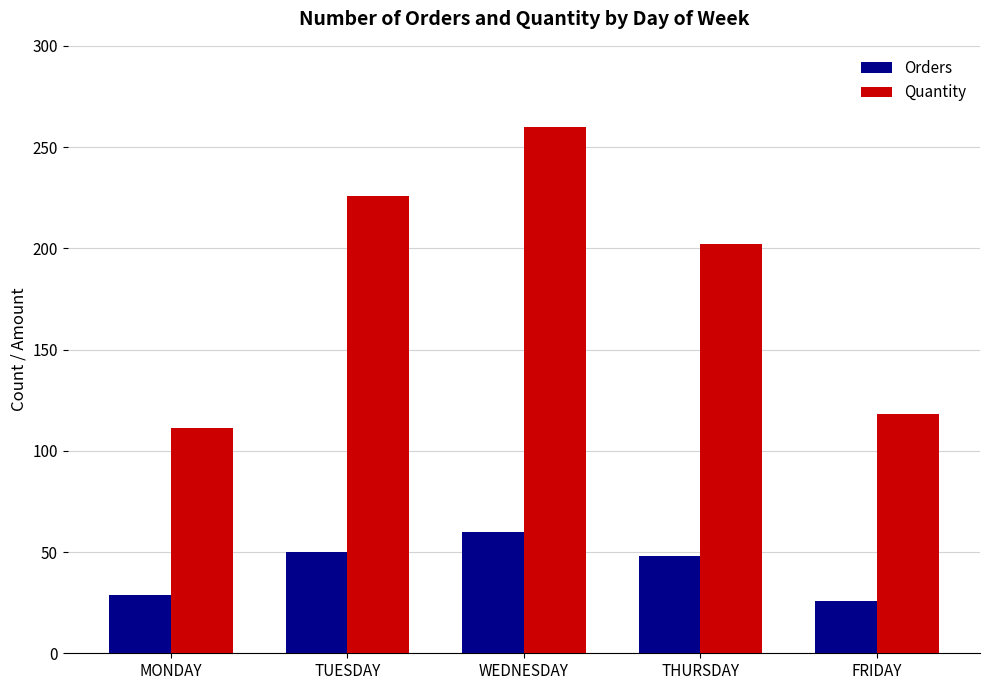

Is the value of Orders at WEDNESDAY greater than the value of Quantity at WEDNESDAY?

No